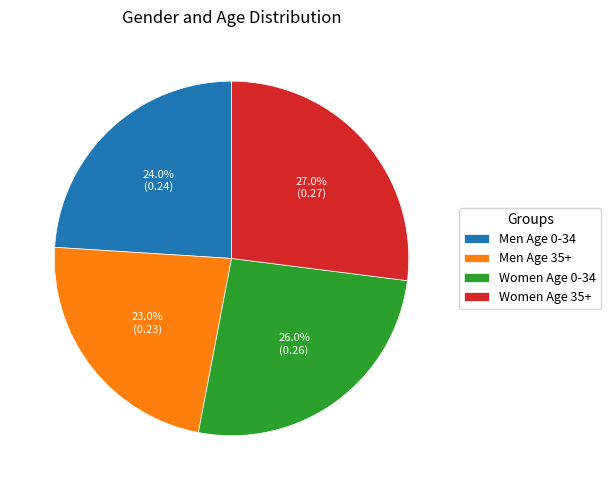

To the nearest percent, what is the difference between the Men Age 35+ and Women Age 0-34 slice percentages?

3%